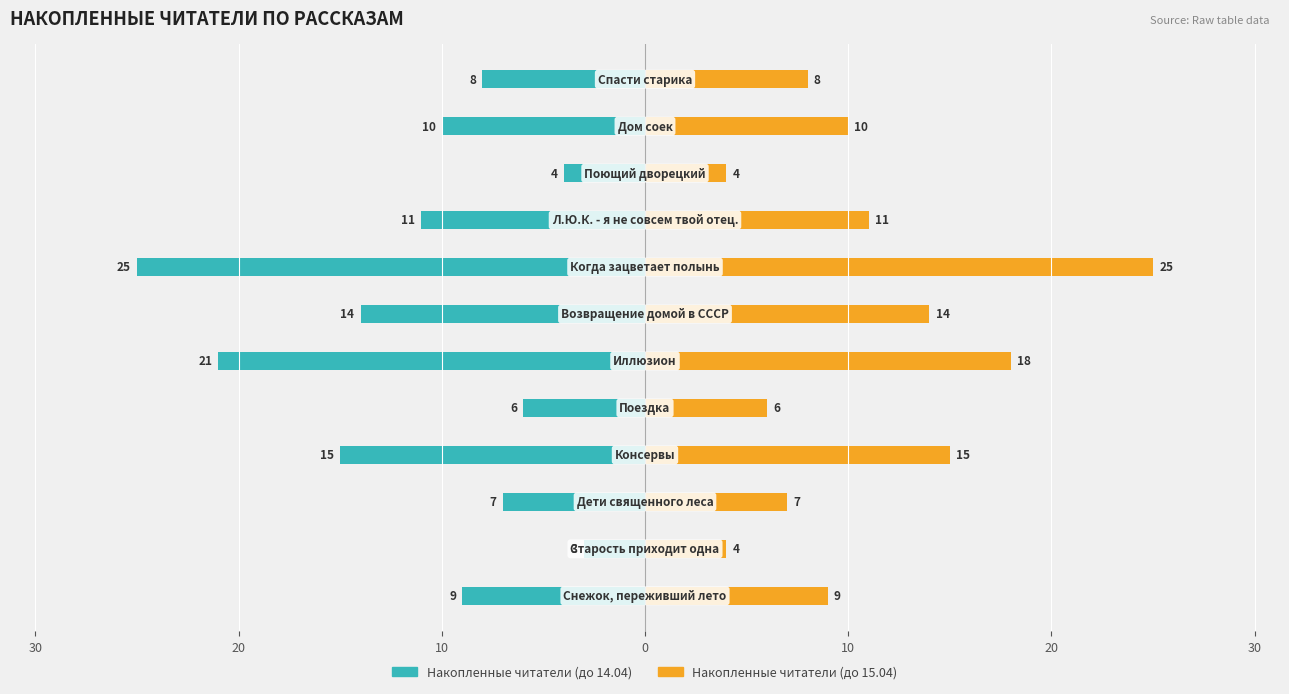

At 9, list the series in order from smallest to largest.

Накопленные читатели (до 14.04), Накопленные читатели (до 15.04)